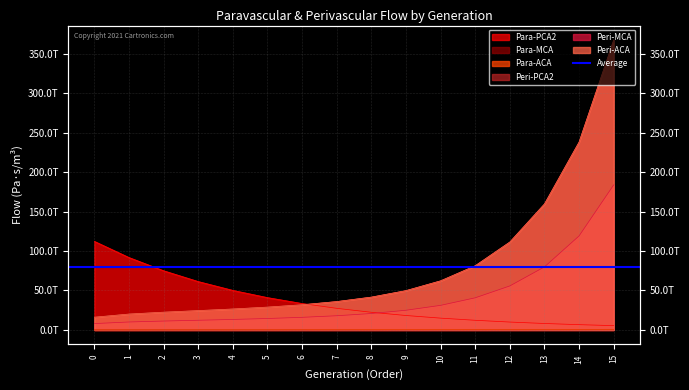

Rank the series at 11 from highest to lowest value.

Peri-PCA2, Peri-ACA, Peri-MCA, Para-PCA2, Para-ACA, Para-MCA